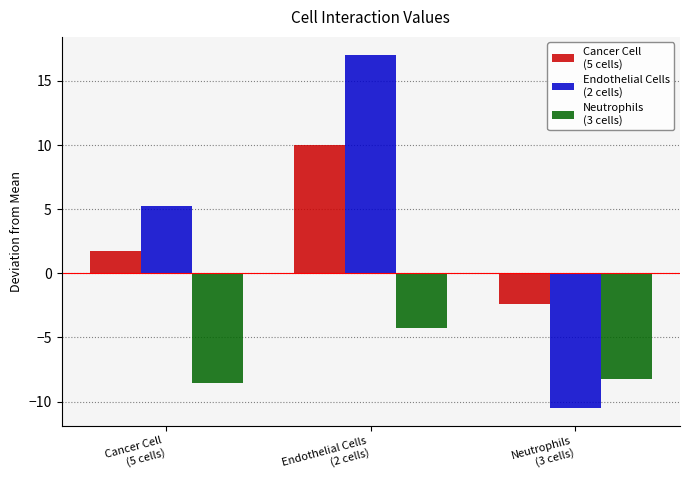

Count the number of categories in the chart.

3